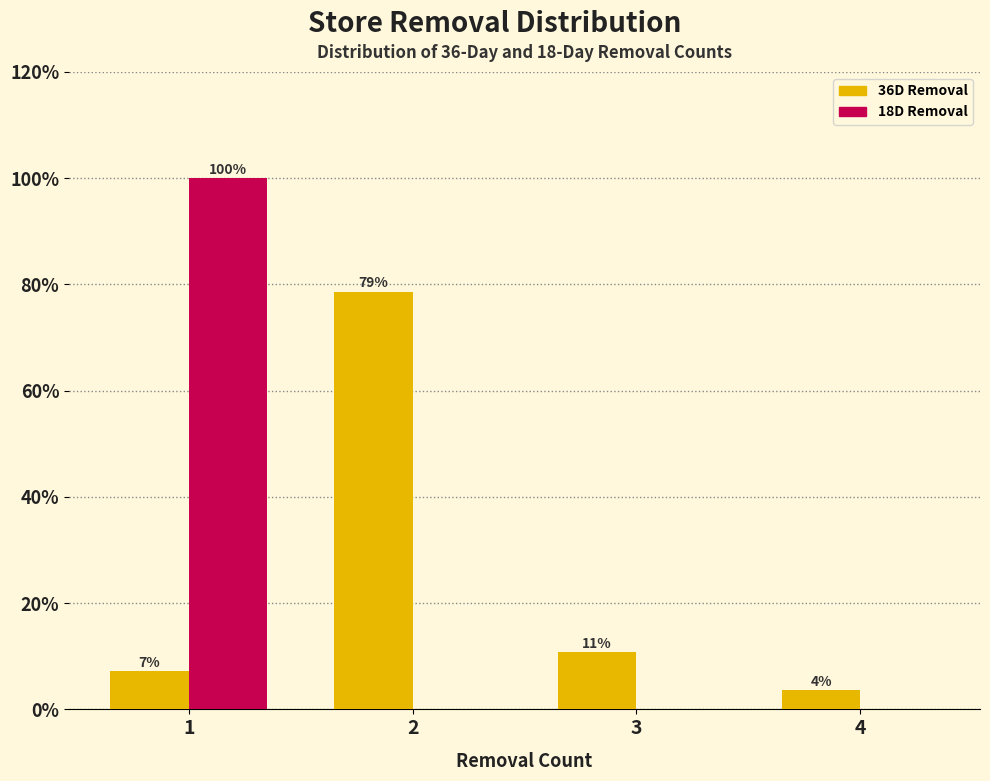

Does the chart contain stacked bars?

No